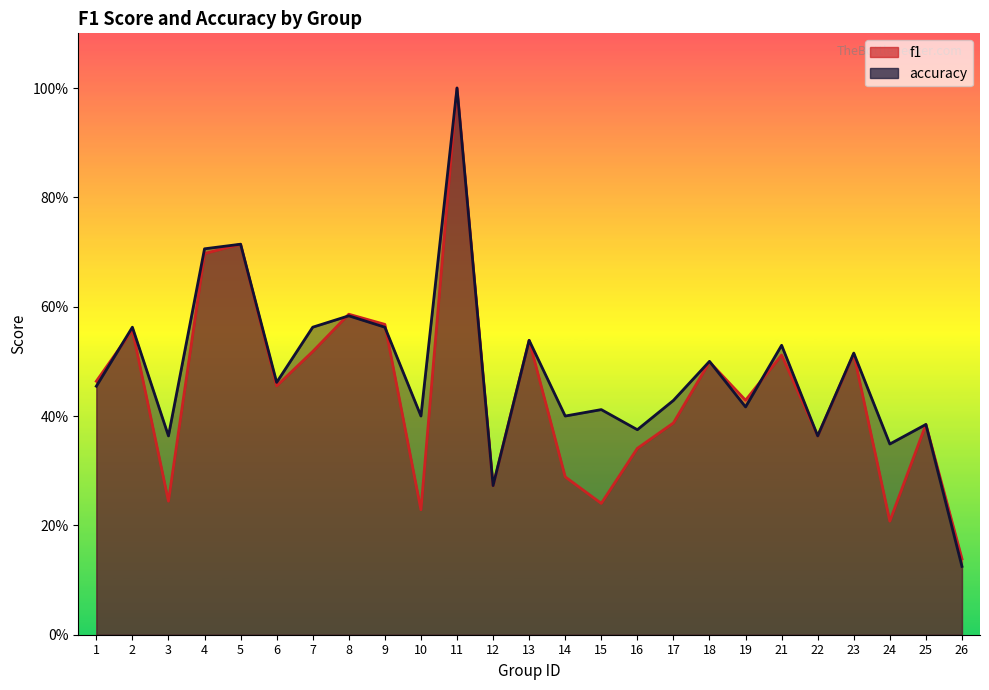

How many lines are shown in the chart?

2